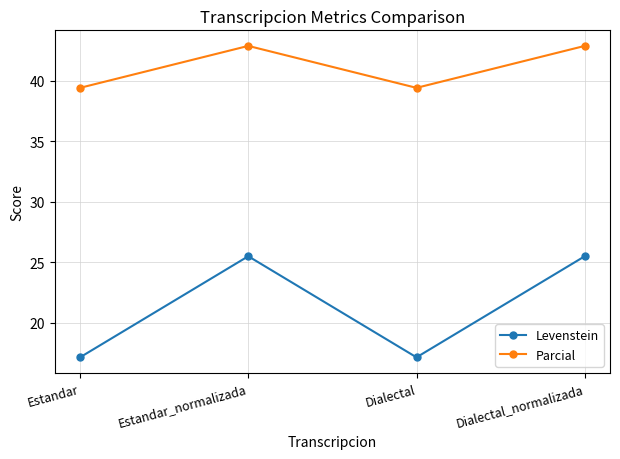

At which label does Levenstein first exceed 25?

Estandar_normalizada